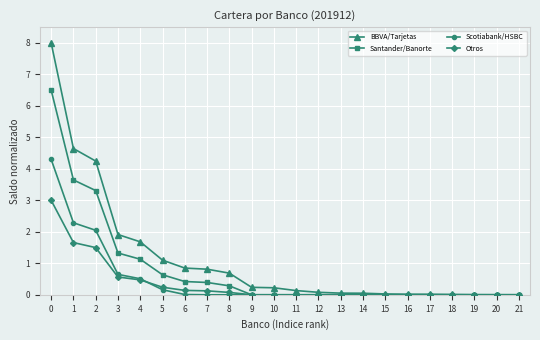

True or false: Santander/Banorte has a value of 0.0 at 10.

True